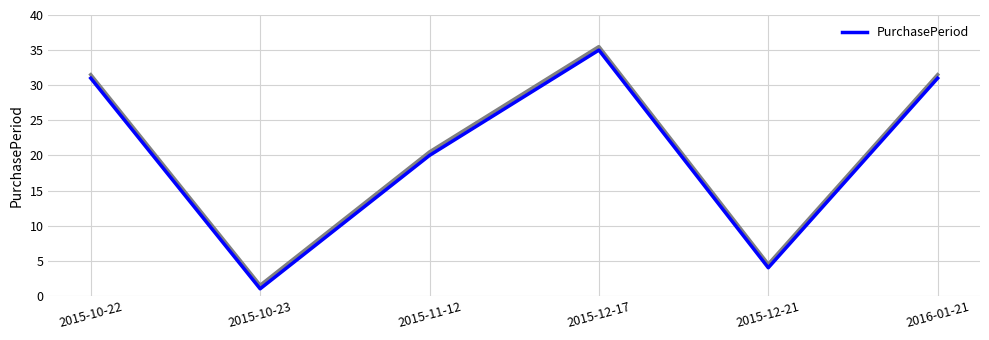

How many values are below 31?

3